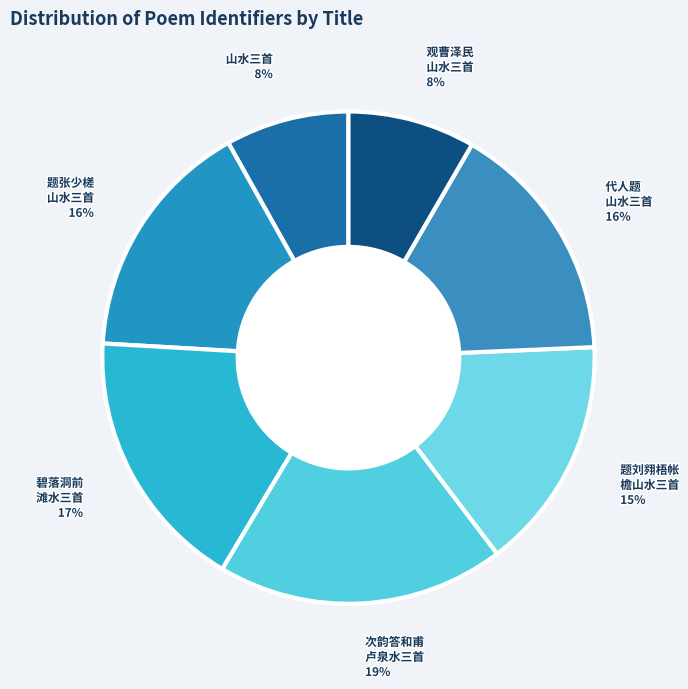

How many segments does this pie chart have?

7